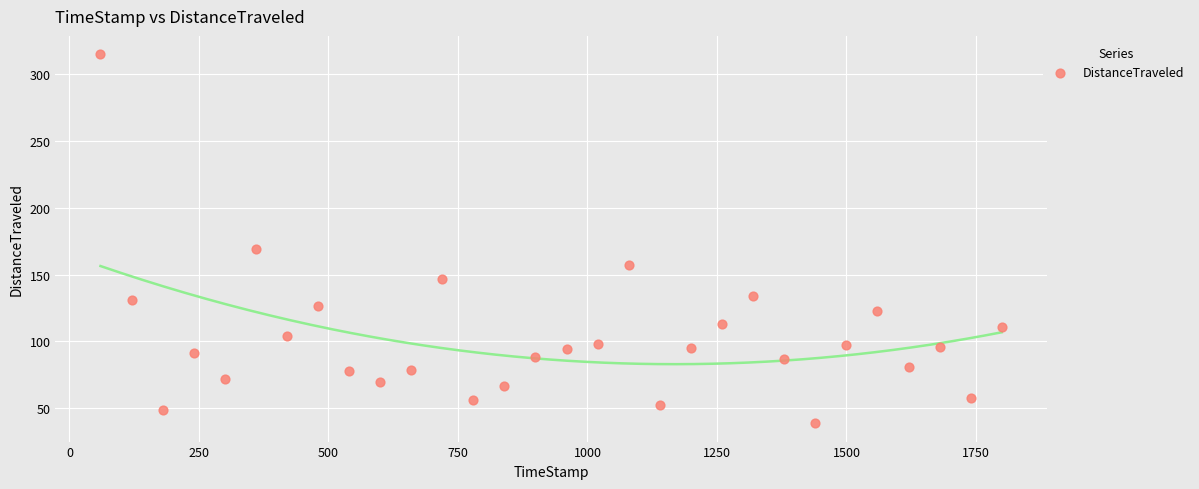

What is the range of X values (max minus min)?

1739.7